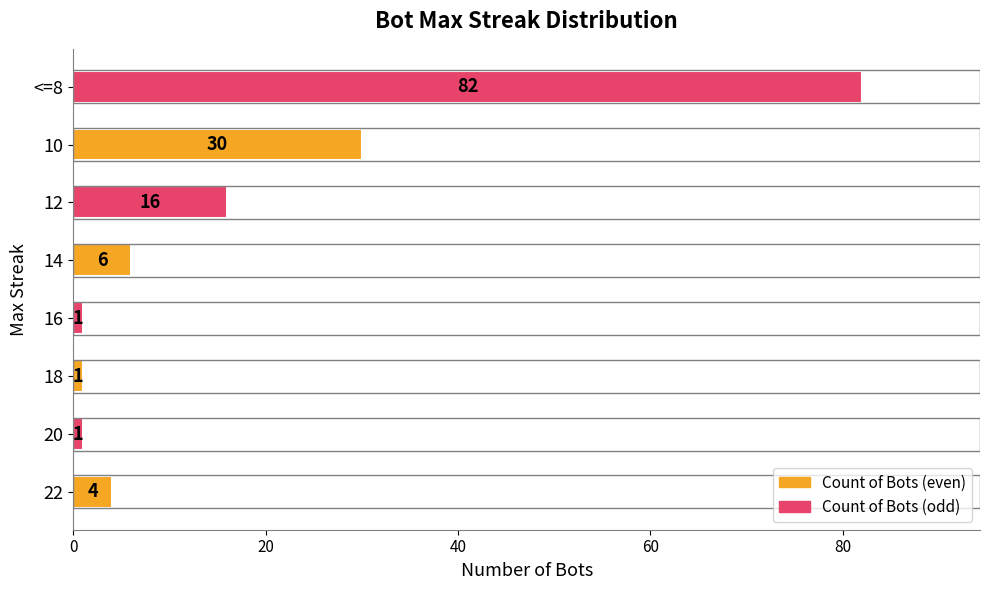

Which category has the highest value across all series?

<=8